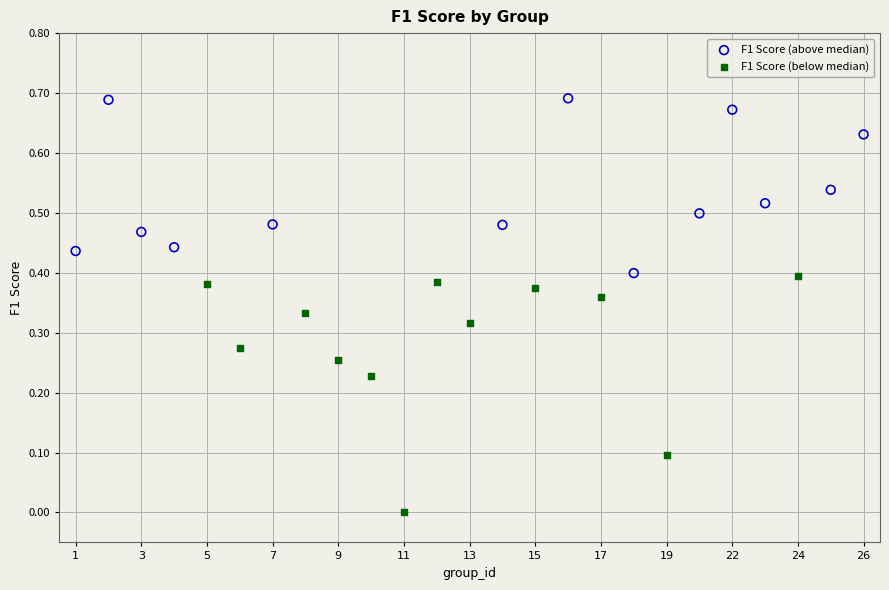

Which series has the largest Y range (max minus min)?

F1 Score (below median)